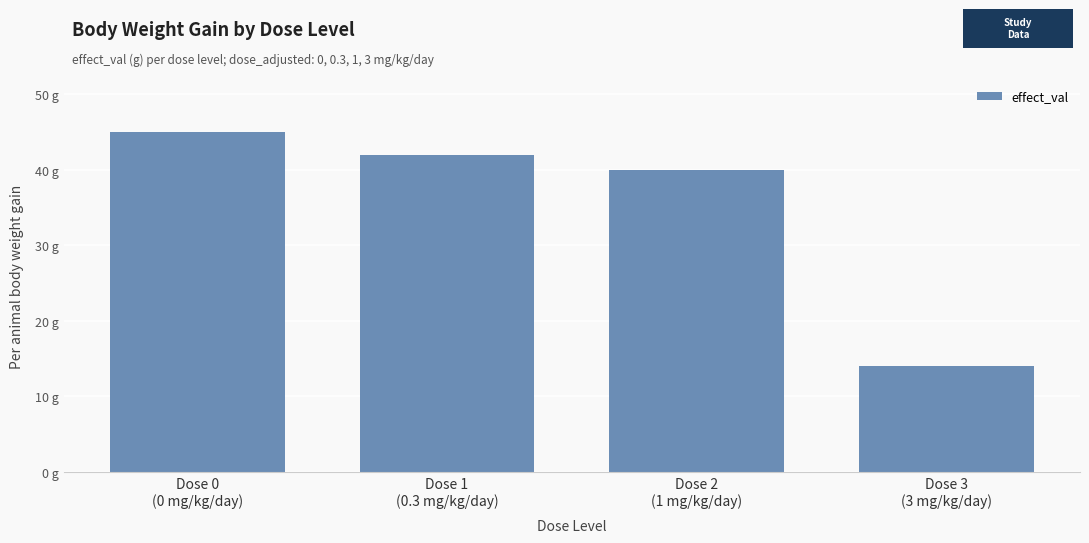

Read the value at Dose 1
(0.3 mg/kg/day), to the nearest 5.

40